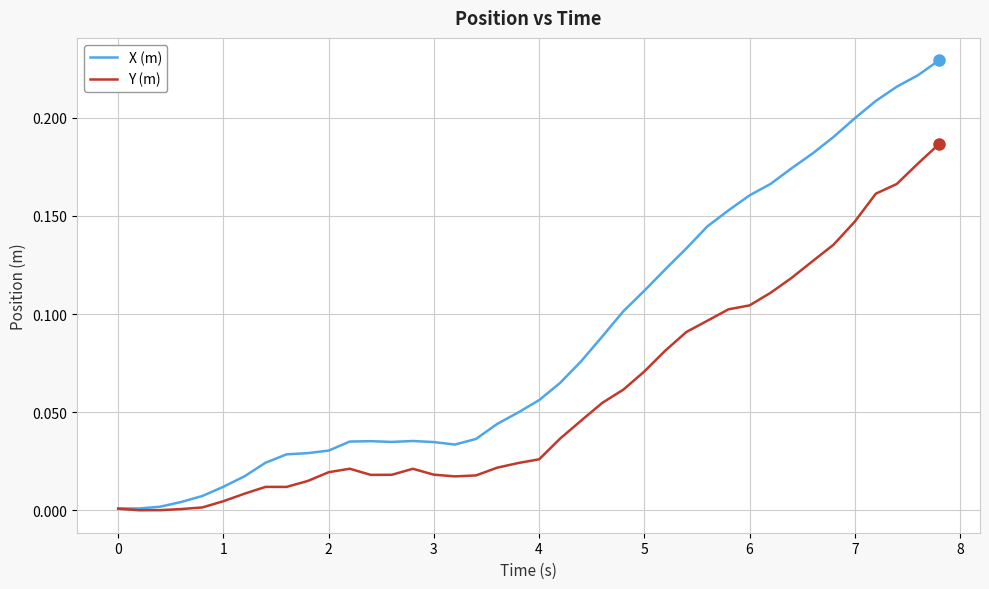

List the series in order of their peak value, lowest first.

Y (m), X (m)